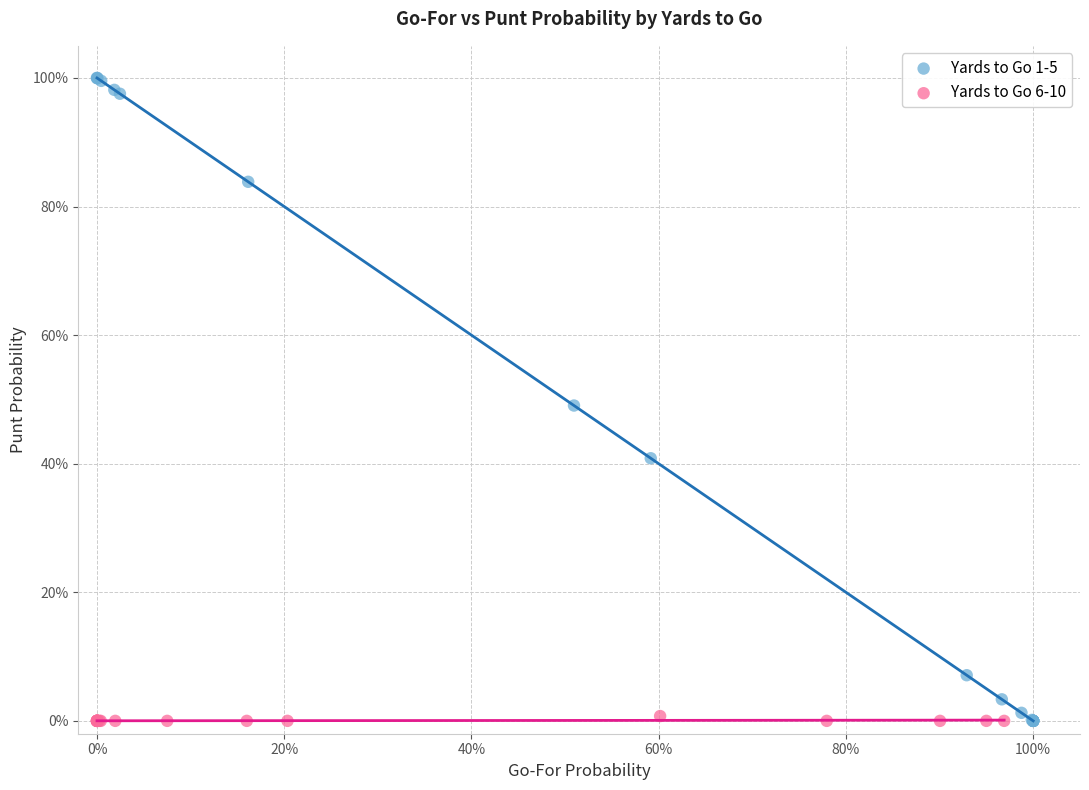

What are all the series names shown in the legend?

Yards to Go 1-5, Yards to Go 6-10